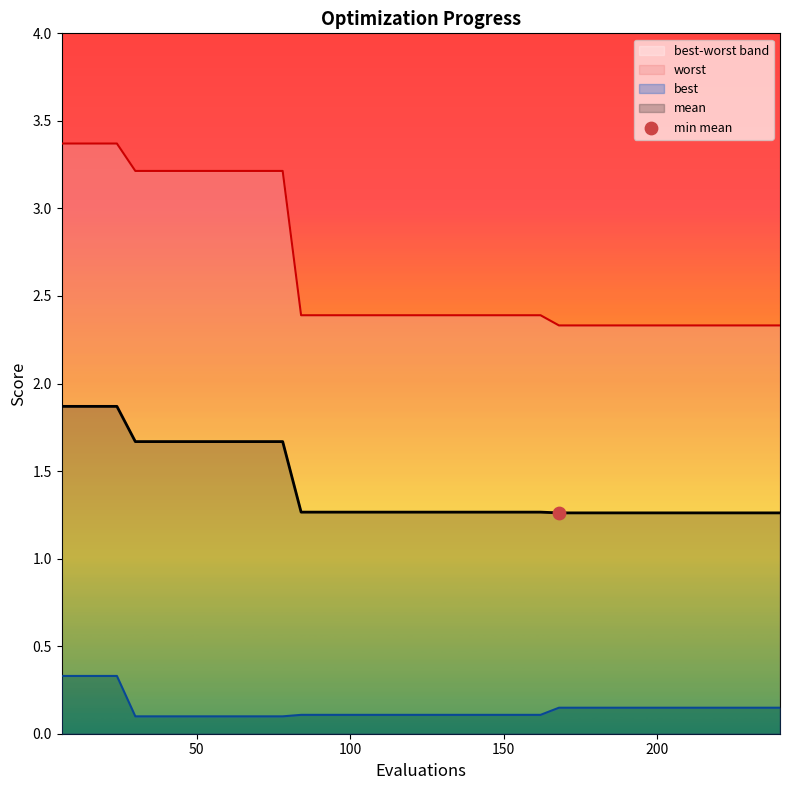

At how many categories does at least one series exceed 0?

40